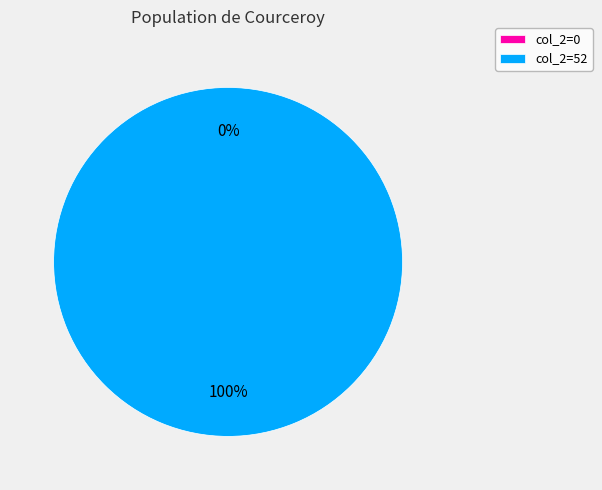

To the nearest percent, what portion does 52 represent?

100%